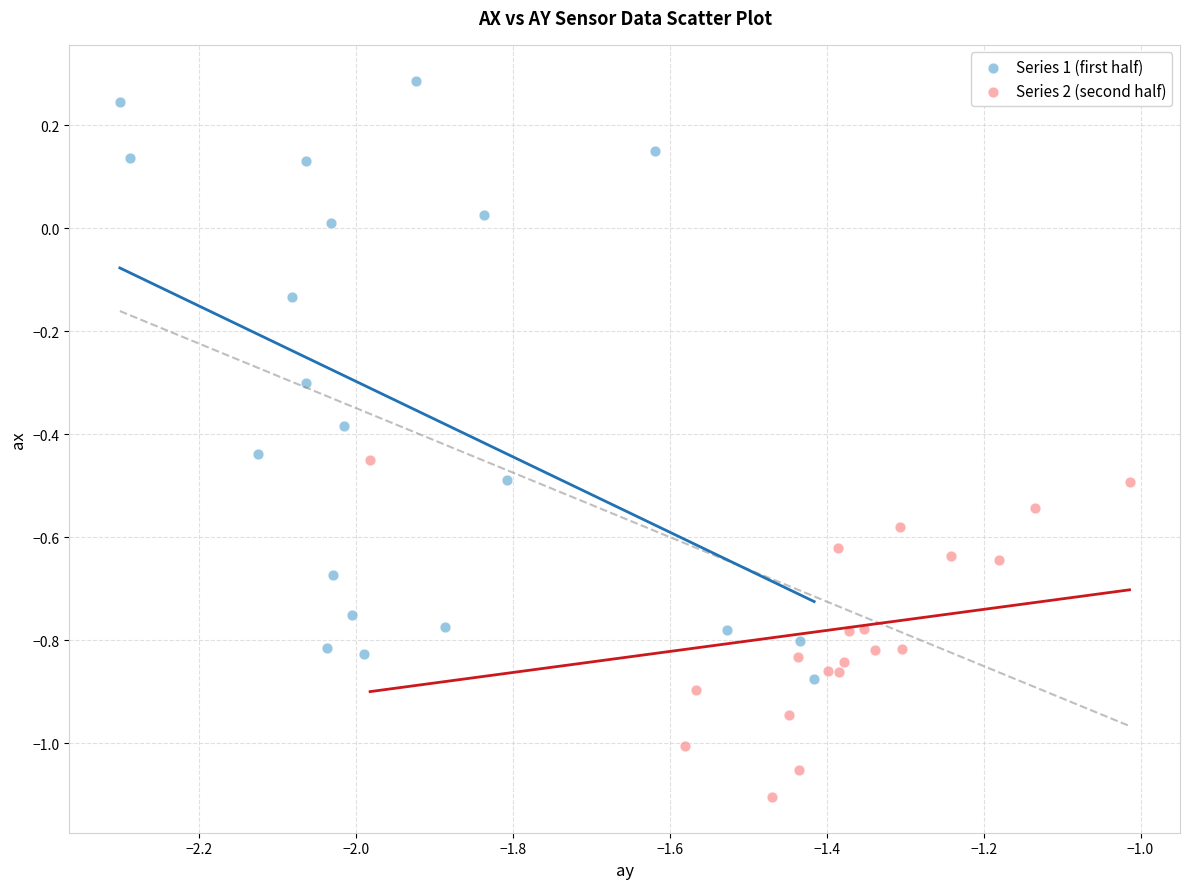

Which series reaches the maximum Y coordinate?

Series 1 (first half)